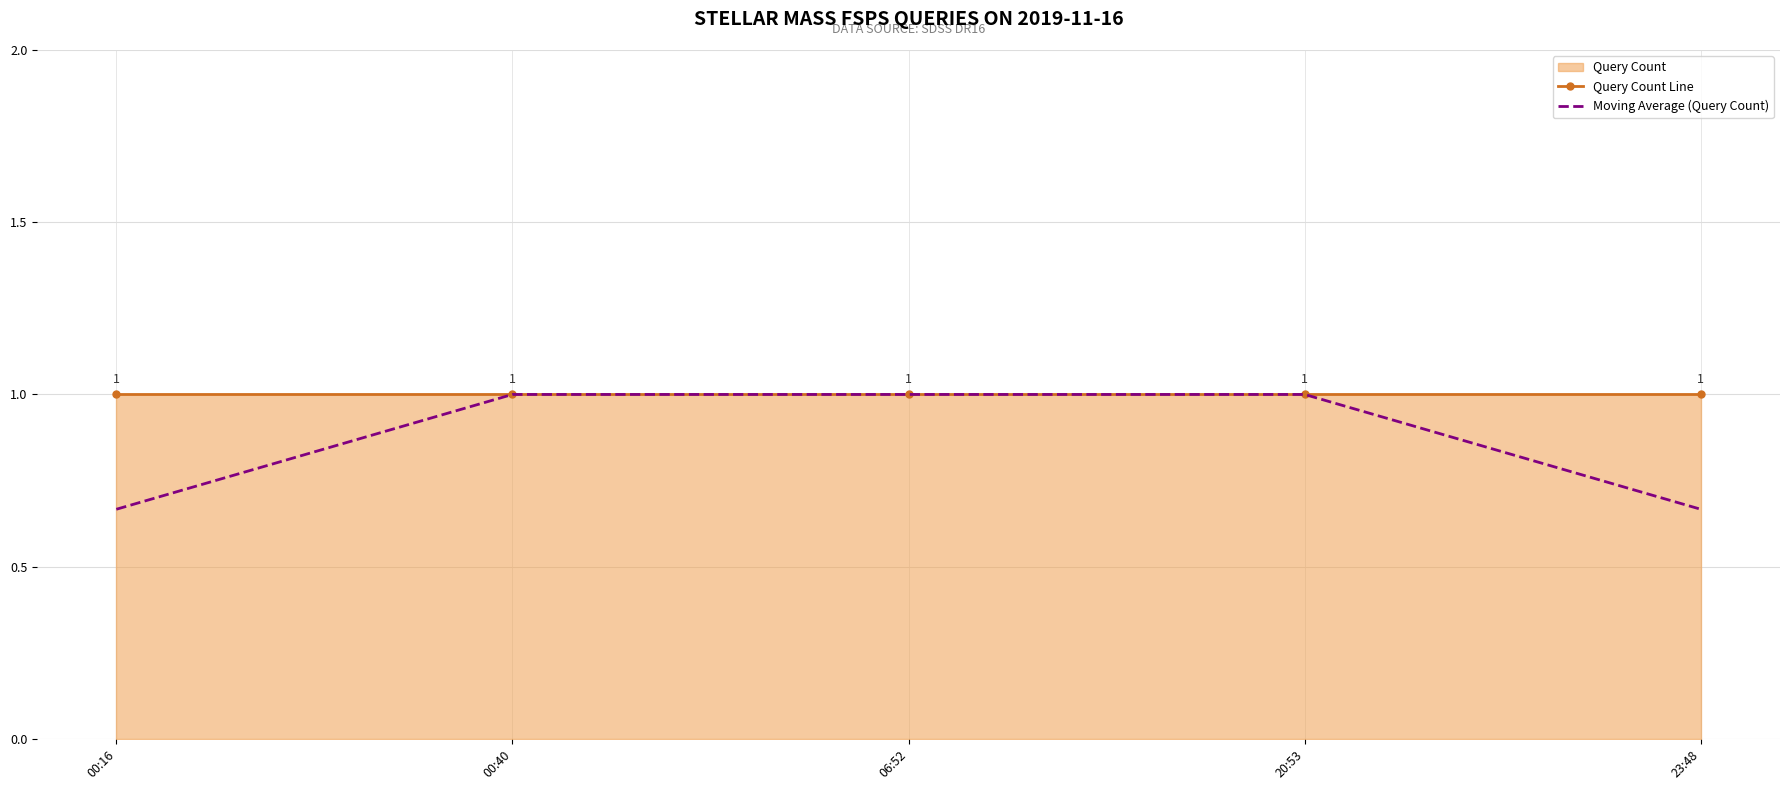

True or false: Moving Average (Query Count) has a value of 1.0 at 06:52.

True